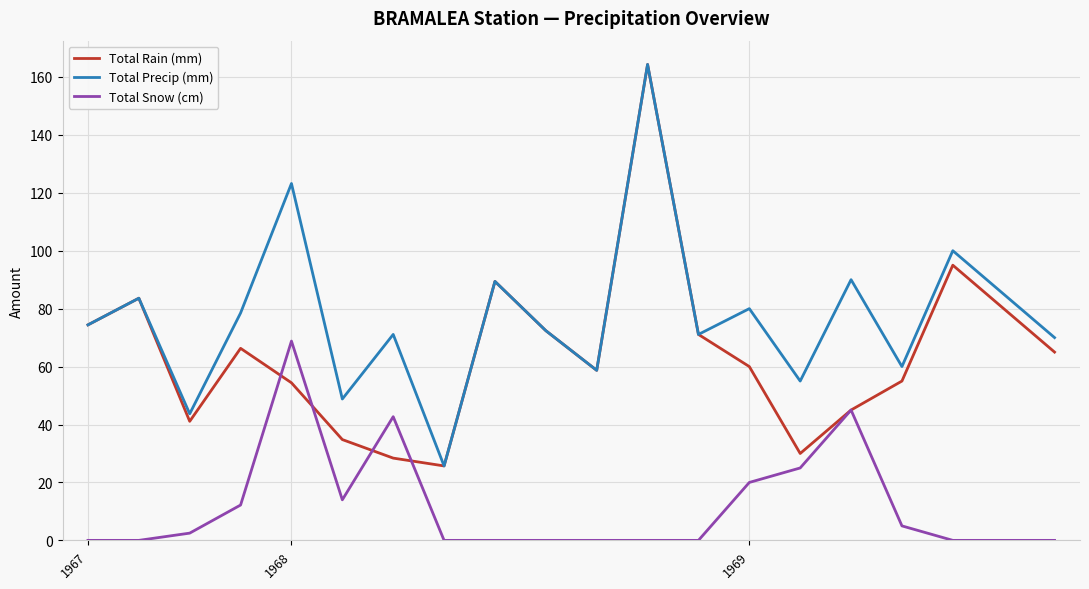

True or false: Total Snow (cm) and Total Precip (mm) intersect in this chart.

False